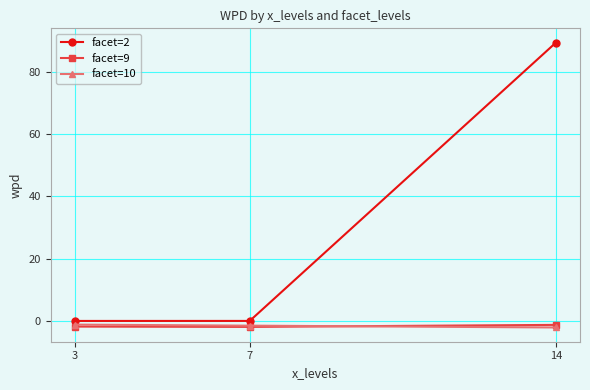

Is it true that facet=9 equals -1.9 at 3?

True